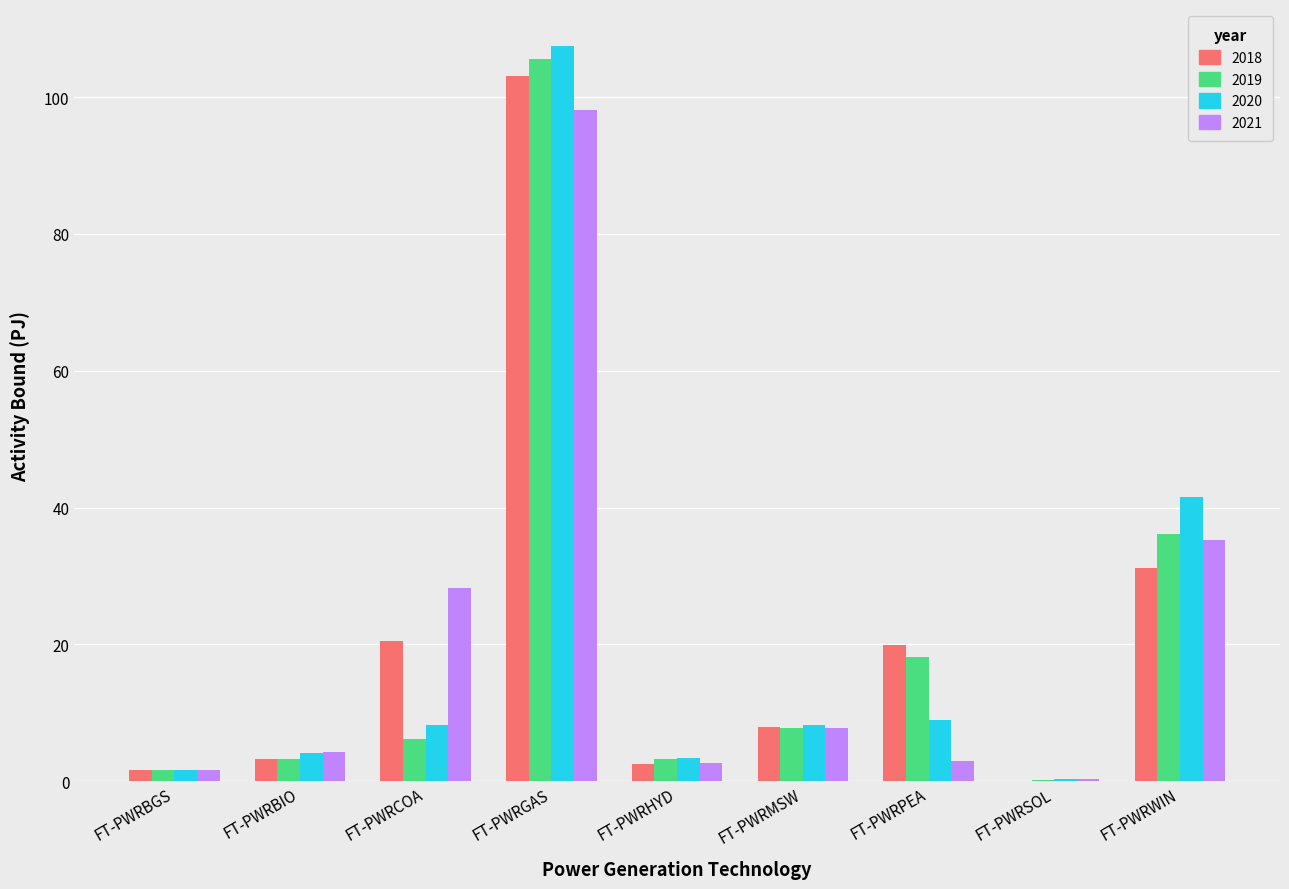

Count the number of data series in this chart.

4